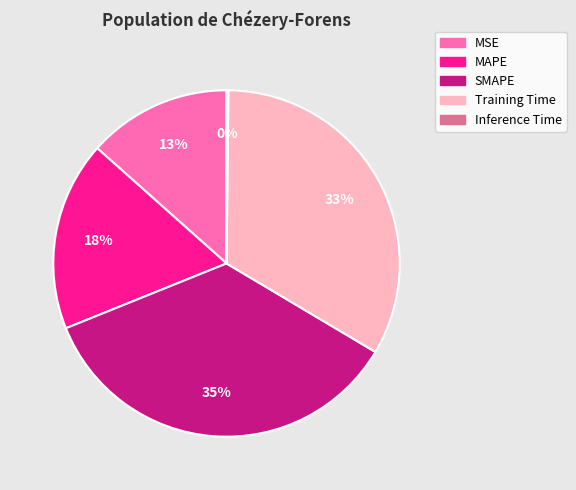

Is there a majority slice in this chart?

No